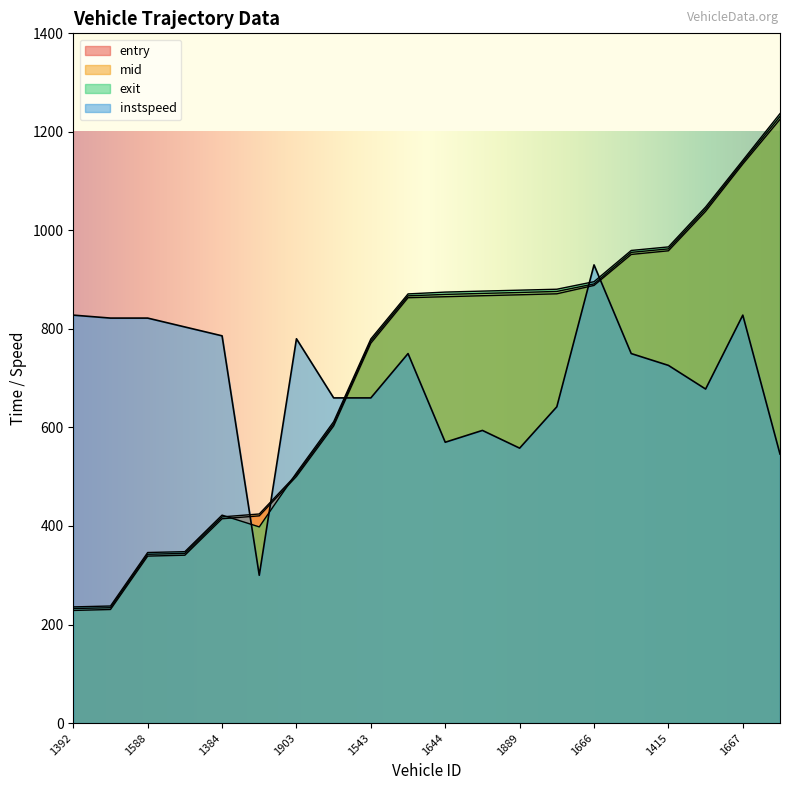

What position from the left is 1588?

3